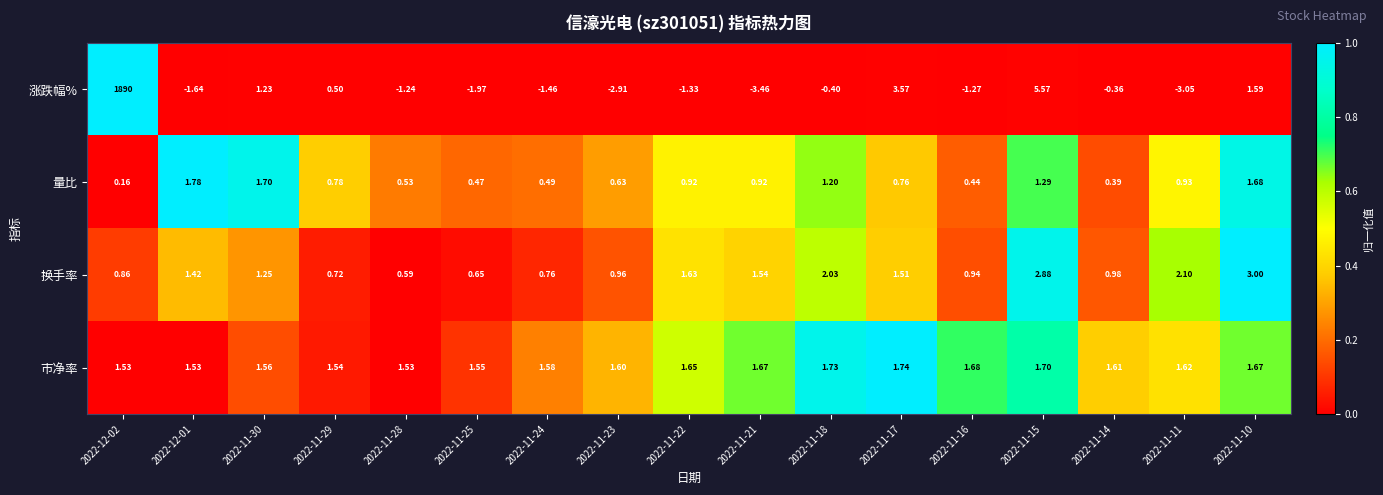

At how many categories does at least one series exceed 0?

17